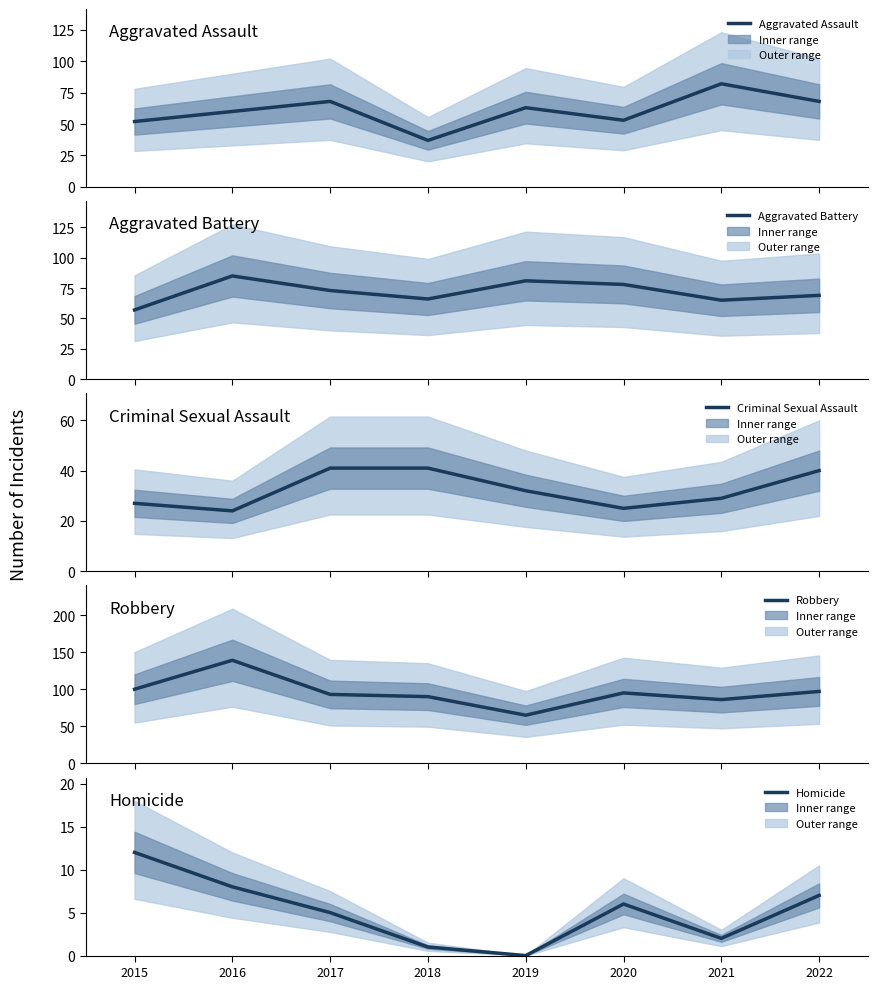

How many distinct data groups are displayed?

5